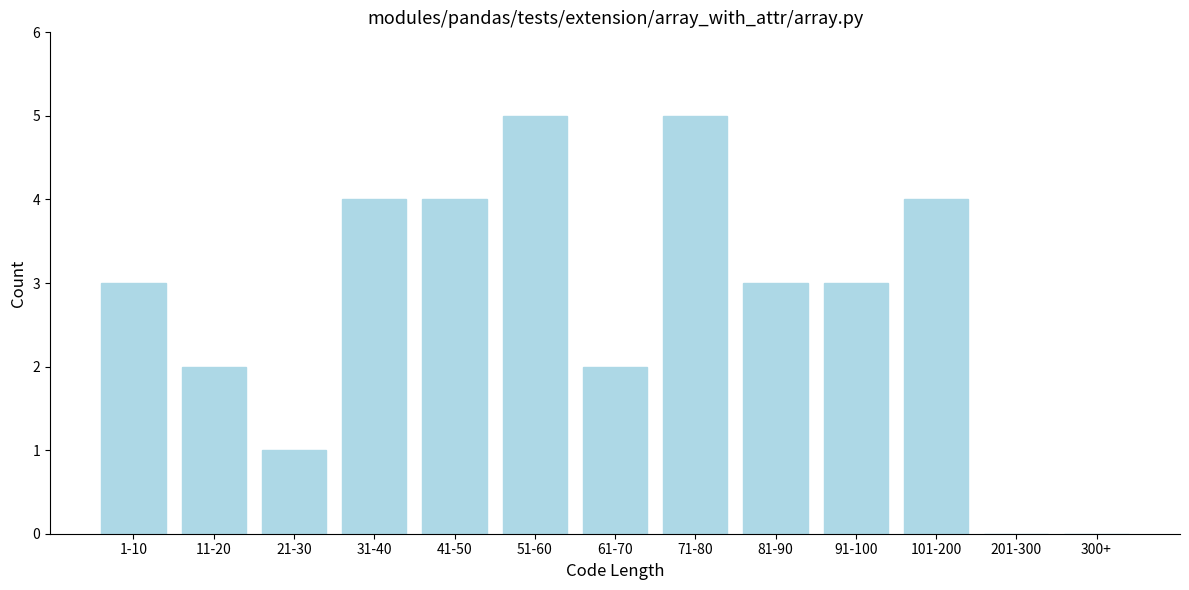

Reading right to left, list all the values displayed in this chart.

300+=0	201-300=0	101-200=4	91-100=3	81-90=3	71-80=5	61-70=2	51-60=5	41-50=4	31-40=4	21-30=1	11-20=2	1-10=3